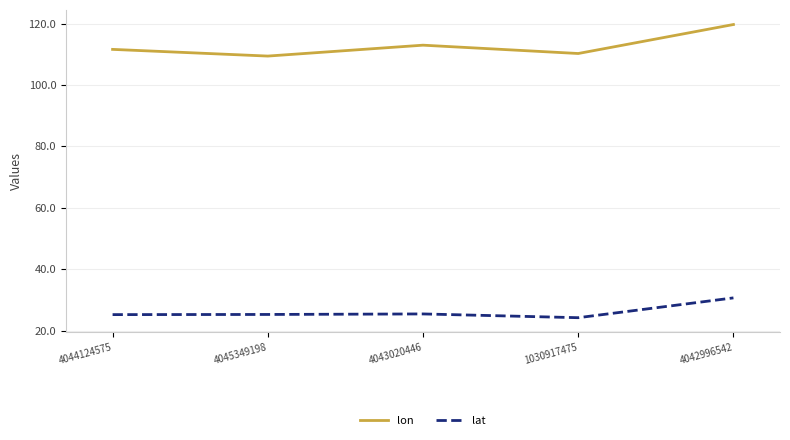

True or false: lat and lon intersect in this chart.

False